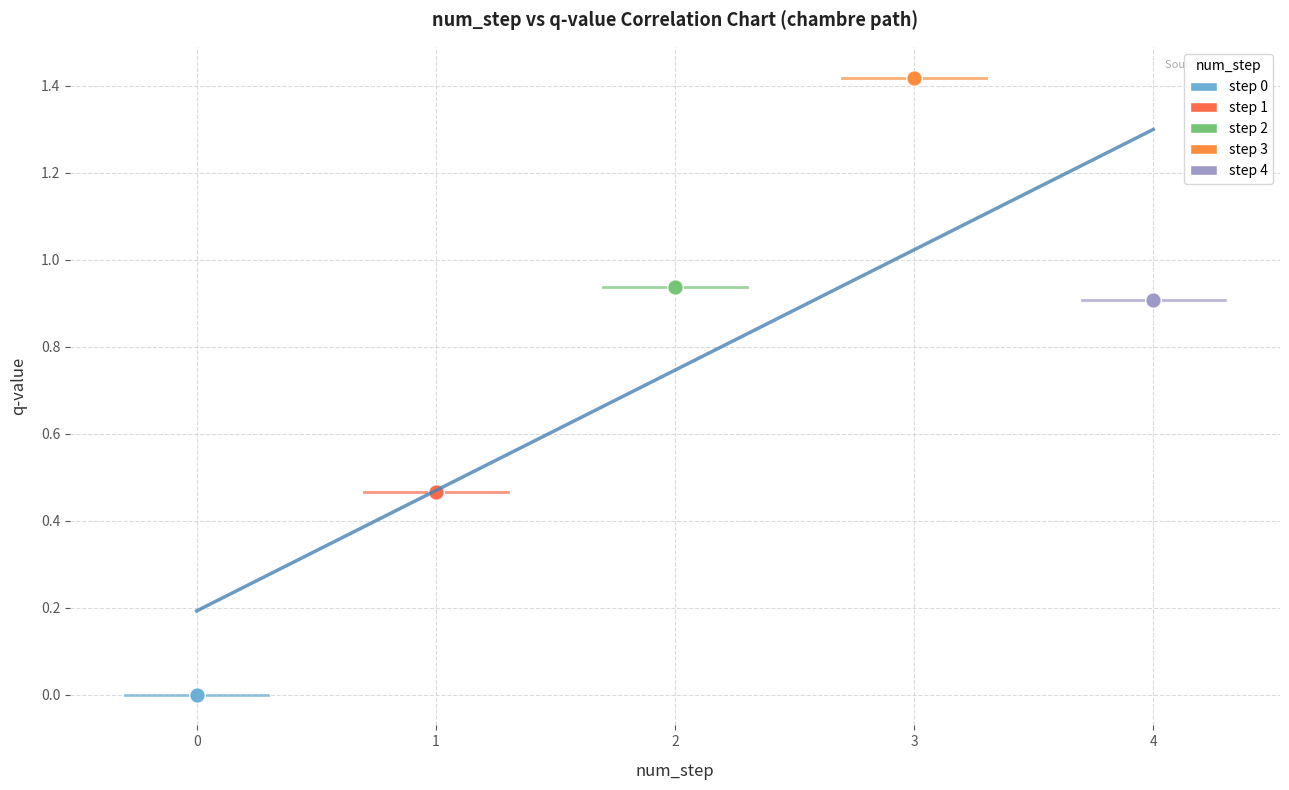

Which series reaches the maximum Y coordinate?

step 3